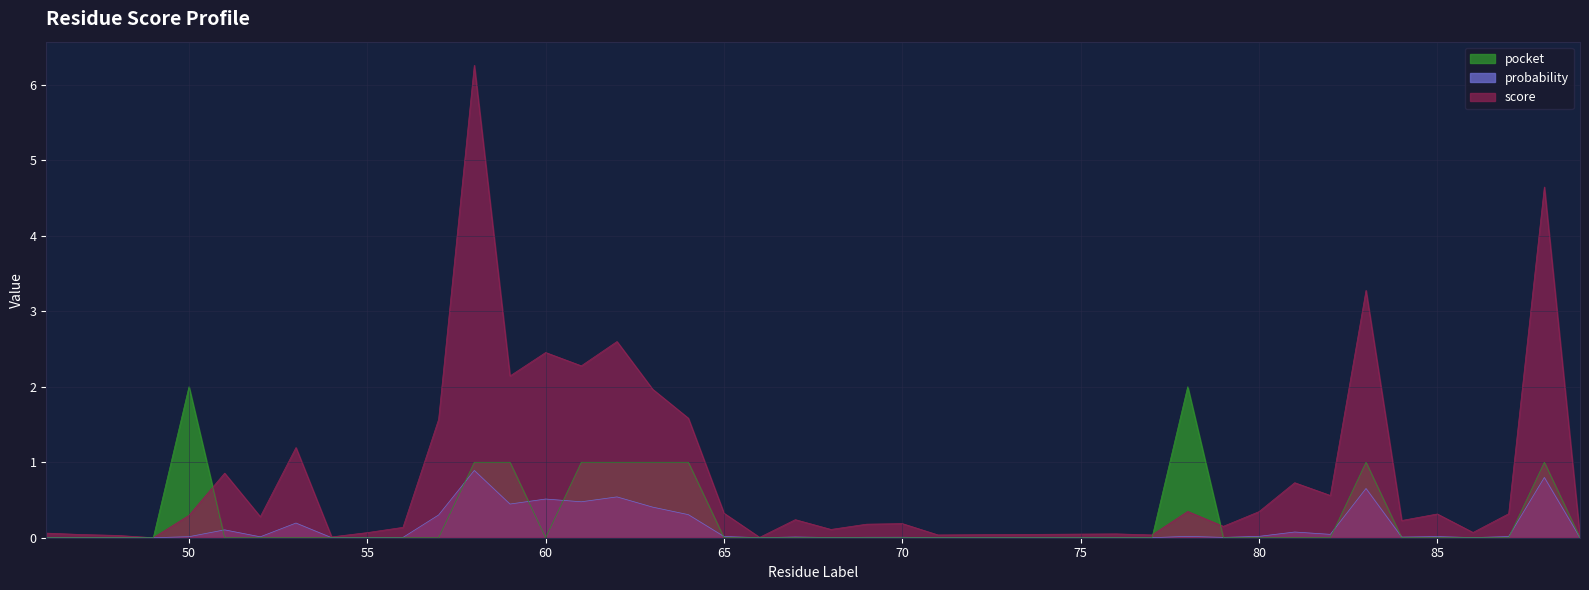

At 63, list the series in order from smallest to largest.

probability, pocket, score